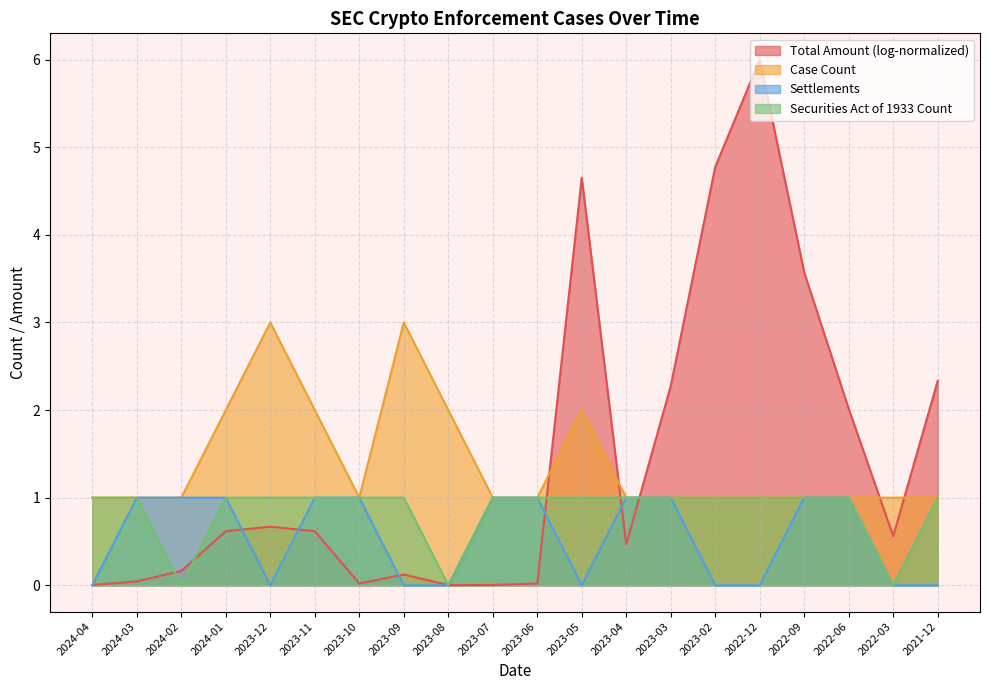

What are all the series names shown in the legend?

Total Amount (log-normalized), Case Count, Settlements, Securities Act of 1933 Count